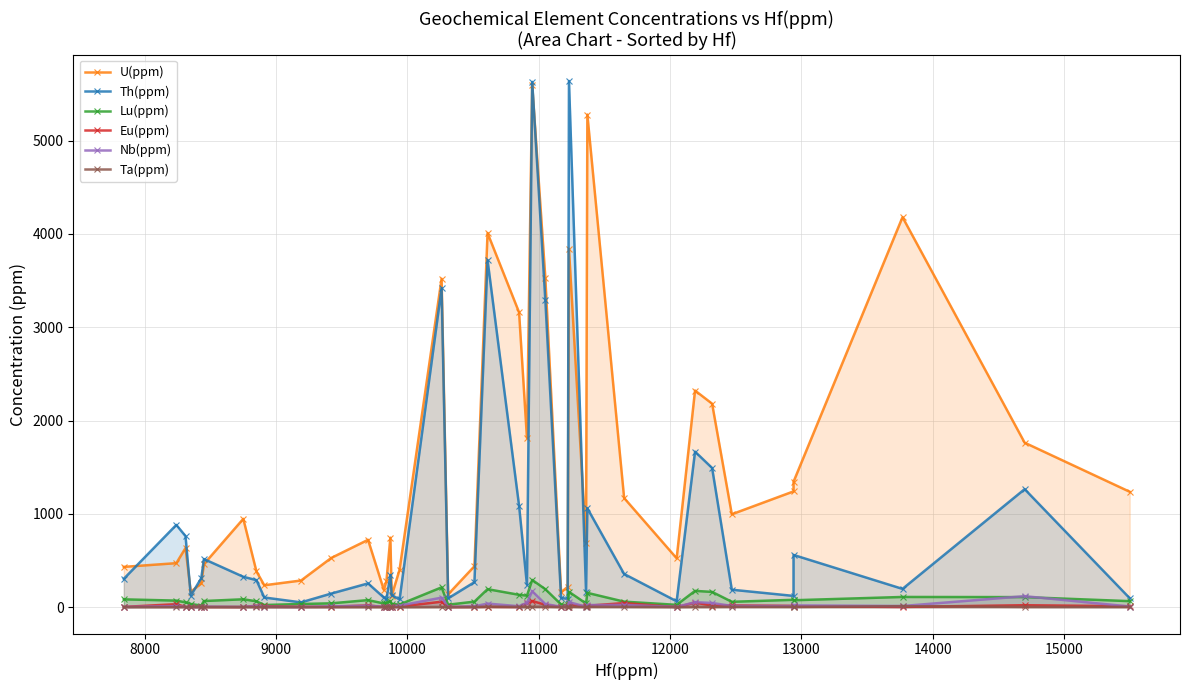

At which category does the chart reach its minimum across all series?

11000